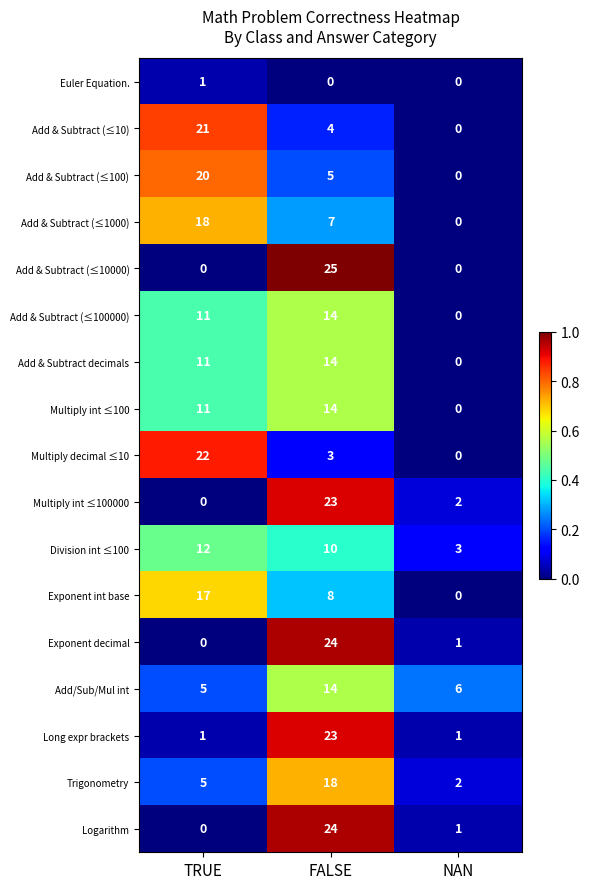

Which label corresponds to the largest value in the chart?

FALSE